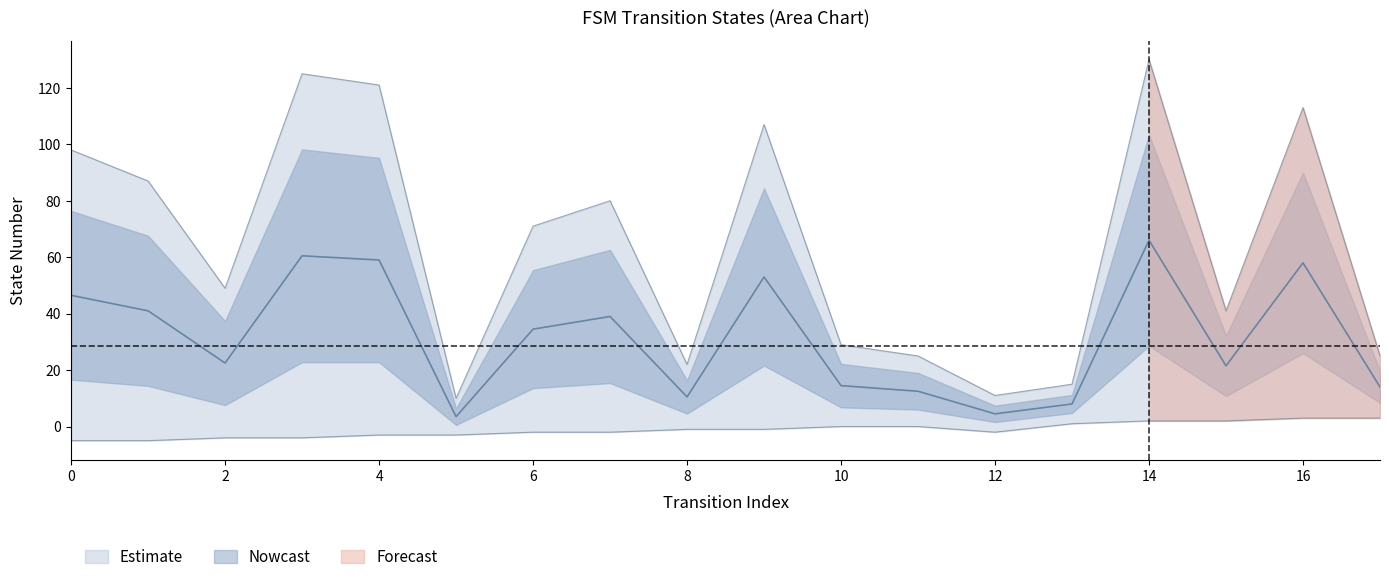

Reading right to left, what are all the values shown in this chart?

25	113	41	130	15	11	25	29	107	22	80	71	10	121	125	49	87	98